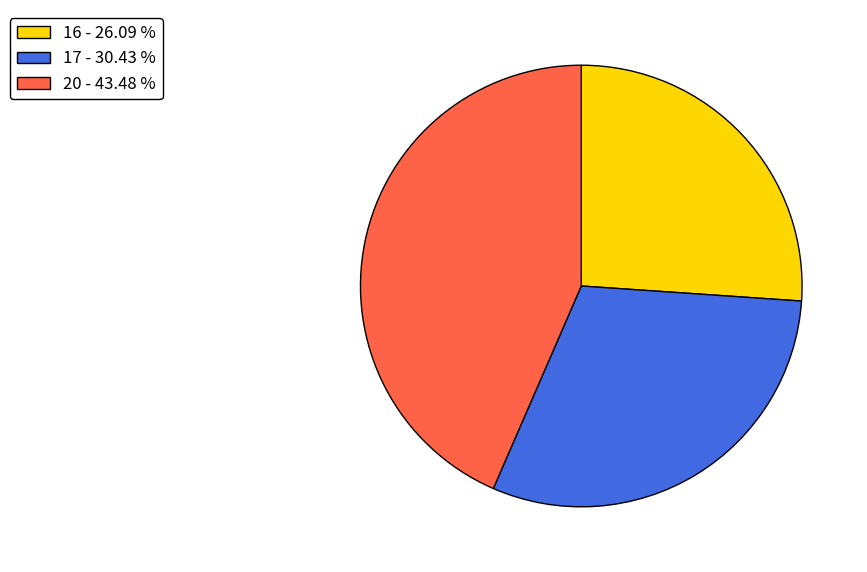

Rank the categories by value from highest to lowest.

20, 17, 16